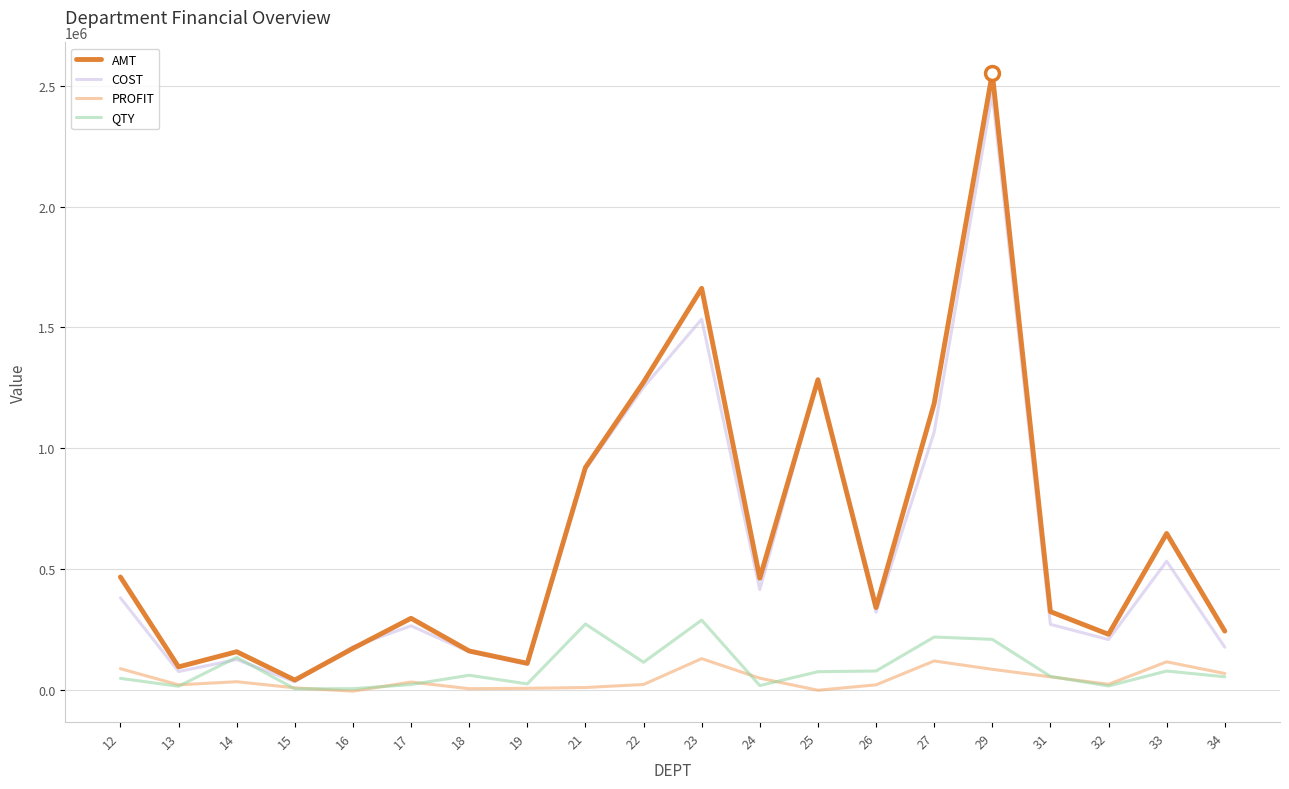

At 23, list the series in order from largest to smallest.

AMT, COST, QTY, PROFIT